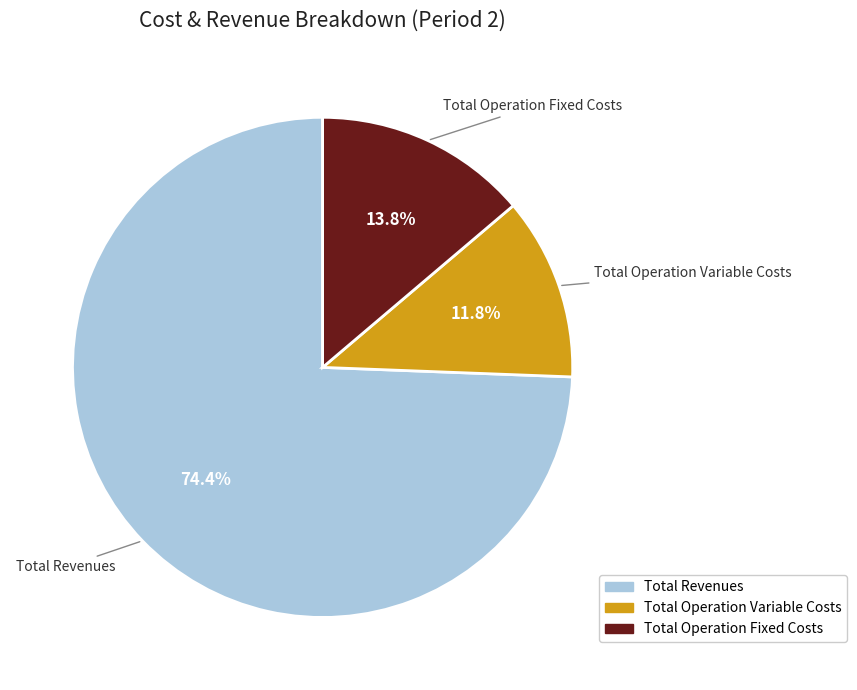

Is there a majority slice in this chart?

Yes